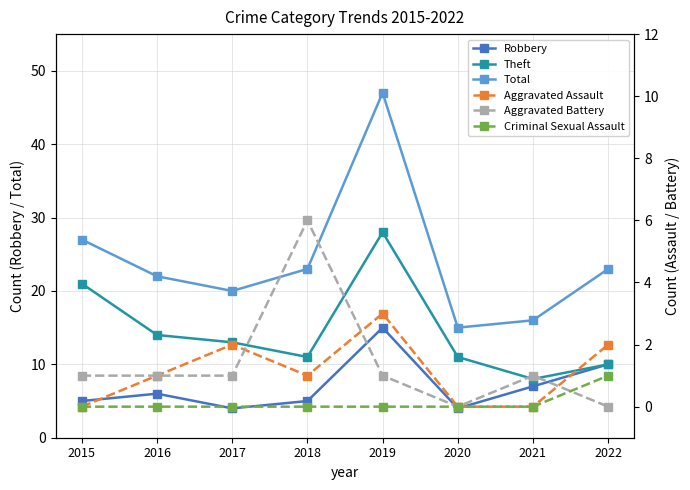

At which category is the sum across all series the highest?

2019